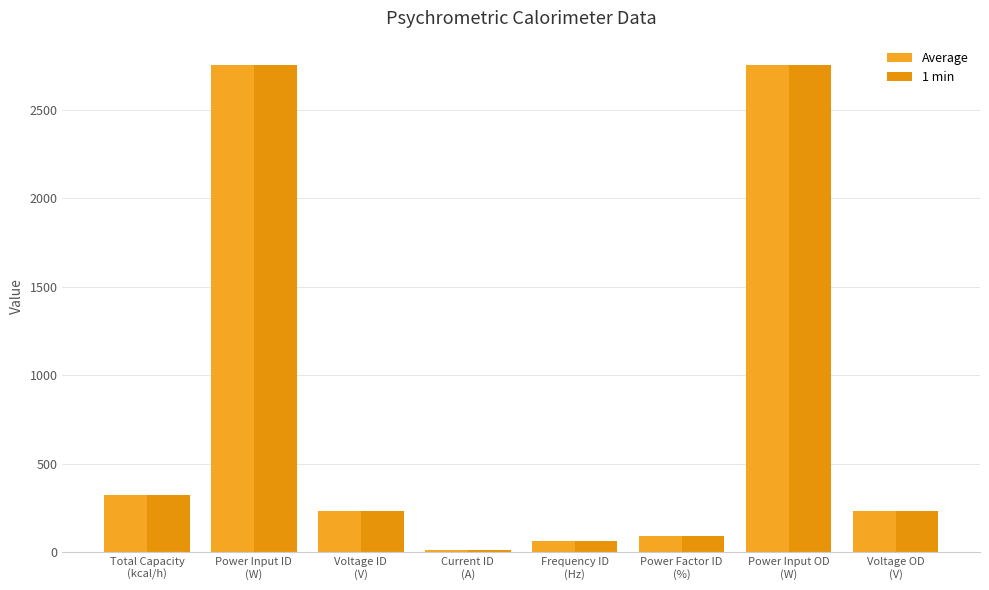

Reading right to left, what are all the values shown in this chart?

Average: 231.4	2751.4	91.0	61.0	11.0	231.1	2751.1	320.0
1 min: 231.4	2751.4	91.0	61.0	11.0	231.1	2751.1	320.0